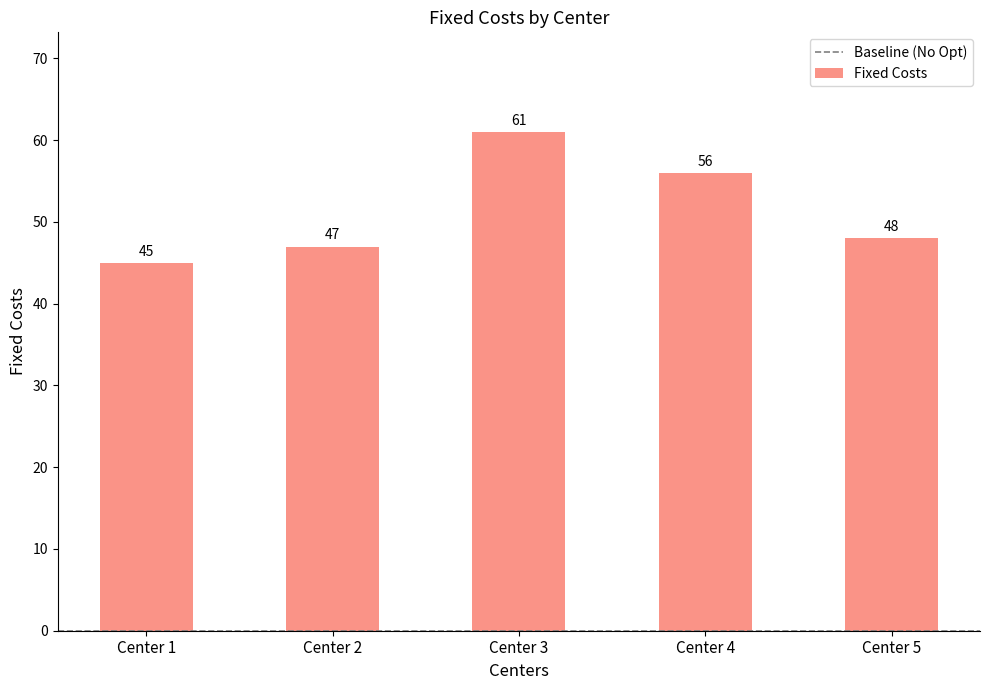

Which has a higher value, Center 5 or Center 2?

Center 5